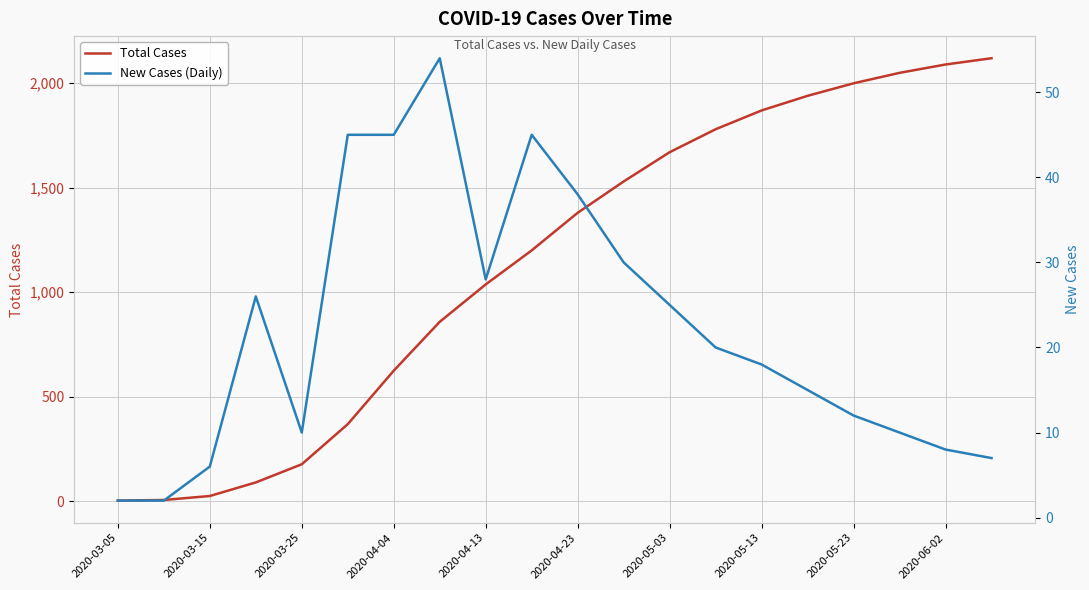

What is the label of the 1st point from the left?

2020-03-05